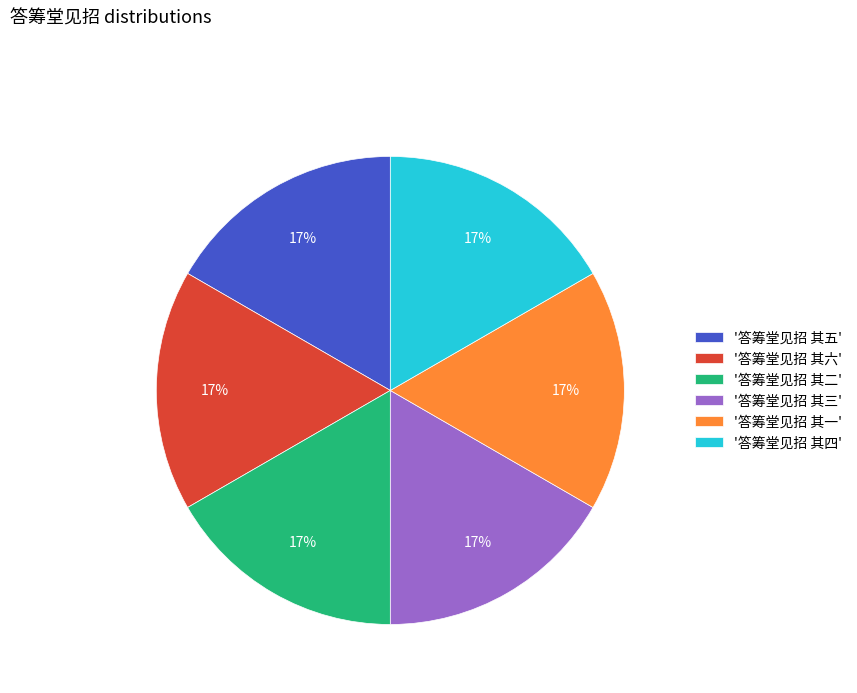

Count the number of slices in the pie.

6